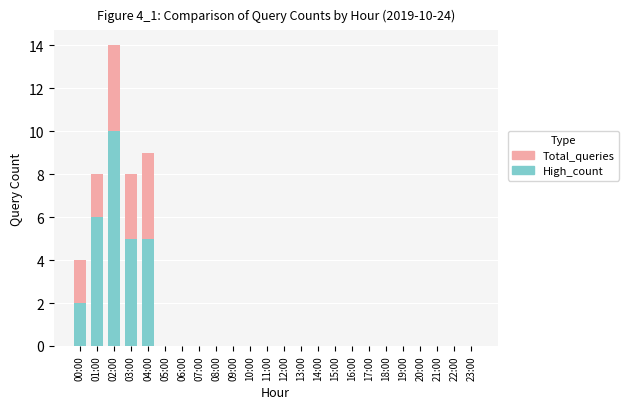

What position from the right is 05:00?

19